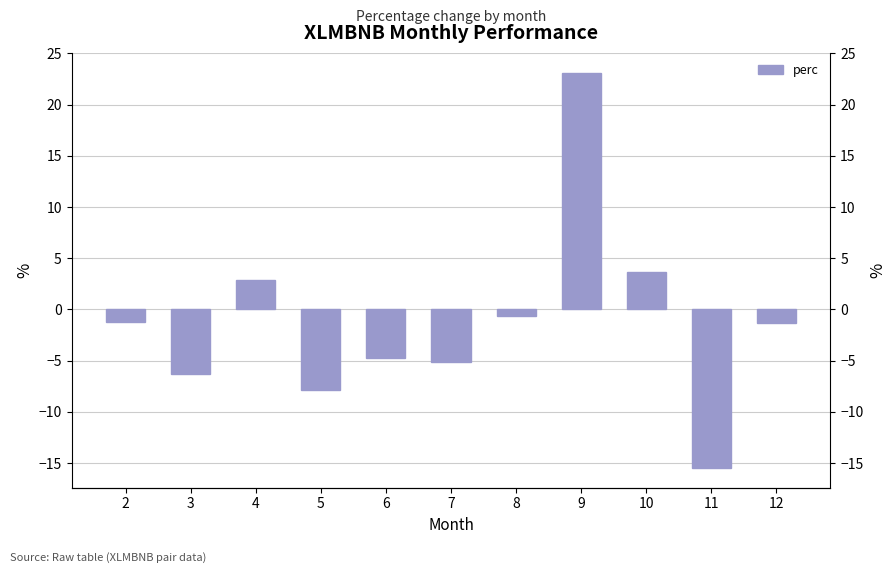

Which label corresponds to the smallest value in the chart?

11